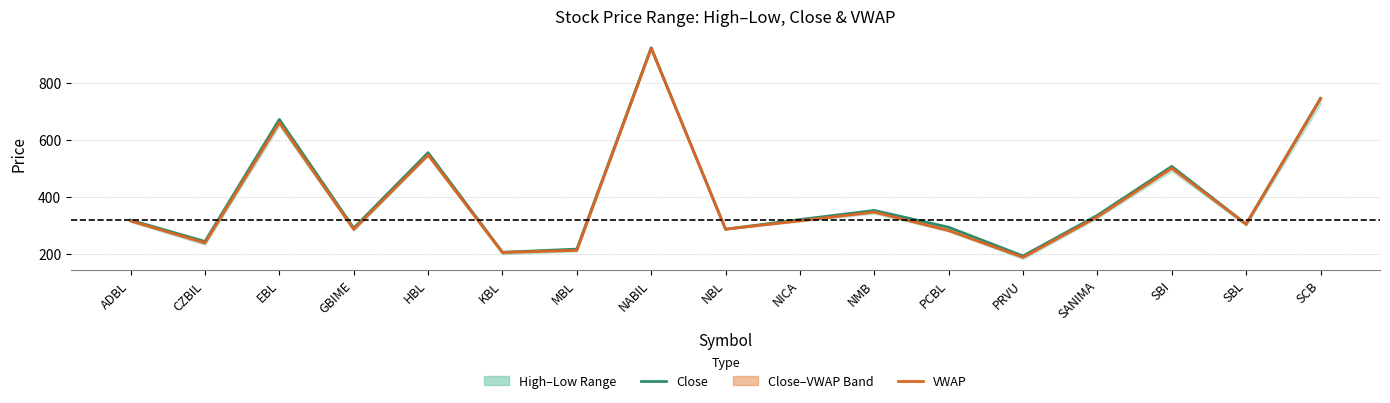

What is the value of the Close point at the 6th from the left?

205.0